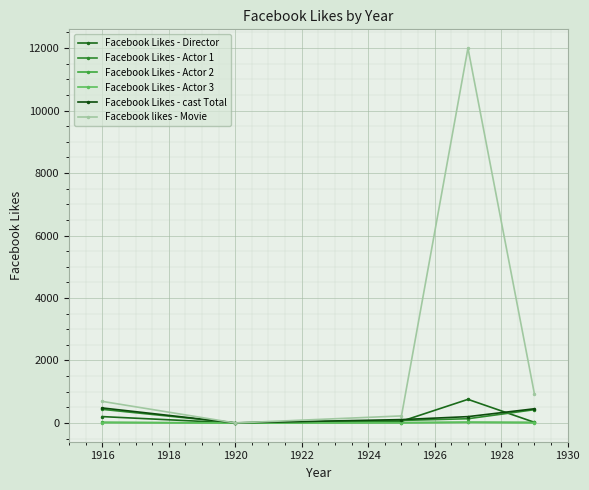

True or false: Facebook Likes - Director and Facebook Likes - Actor 1 intersect in this chart.

True